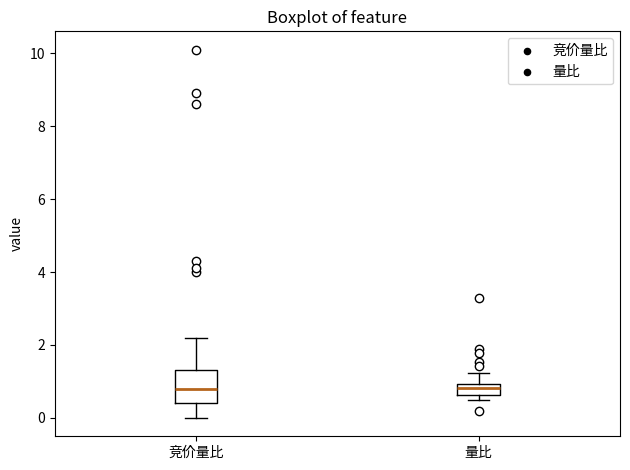

Where is the lower edge of the box for 量比 on the y-axis? The values are not printed on the chart, so give them approximately, as read against the axis.

0.6